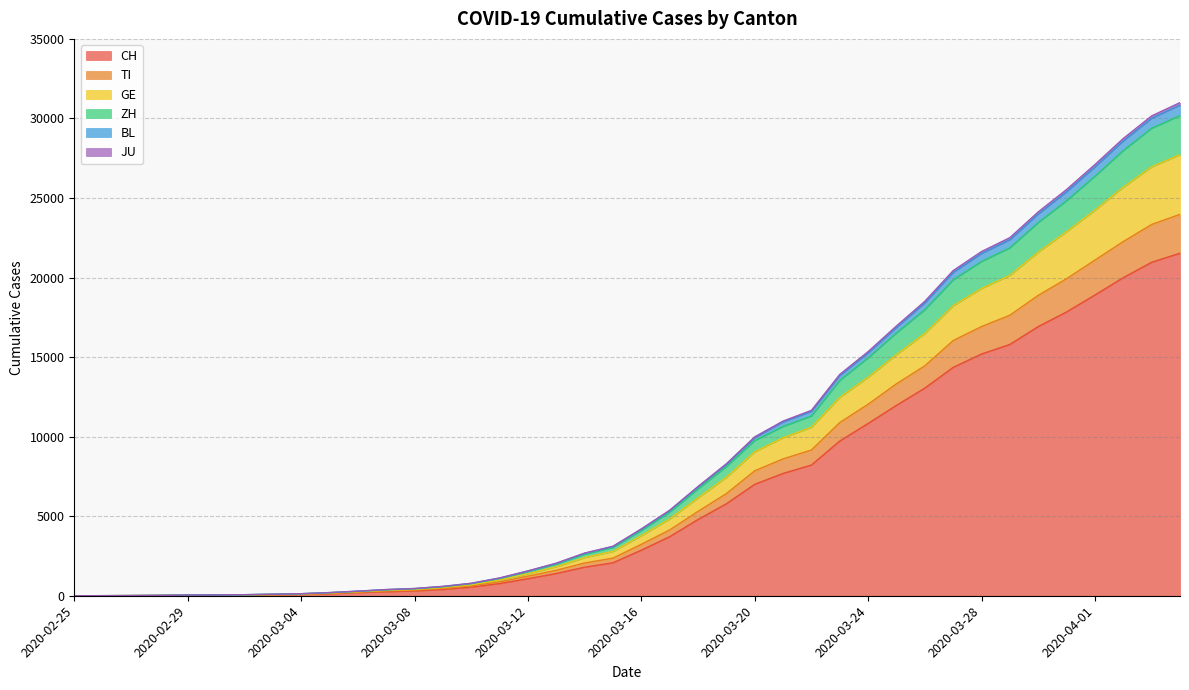

Does the chart display data point markers on the line(s)?

No